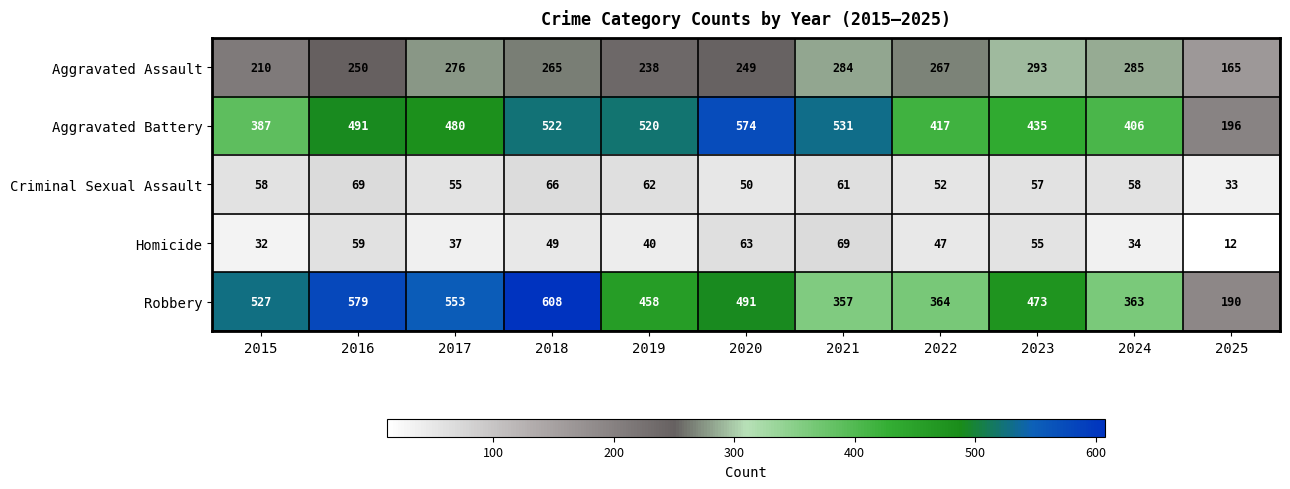

What is the average value of the Aggravated Assault series?

253